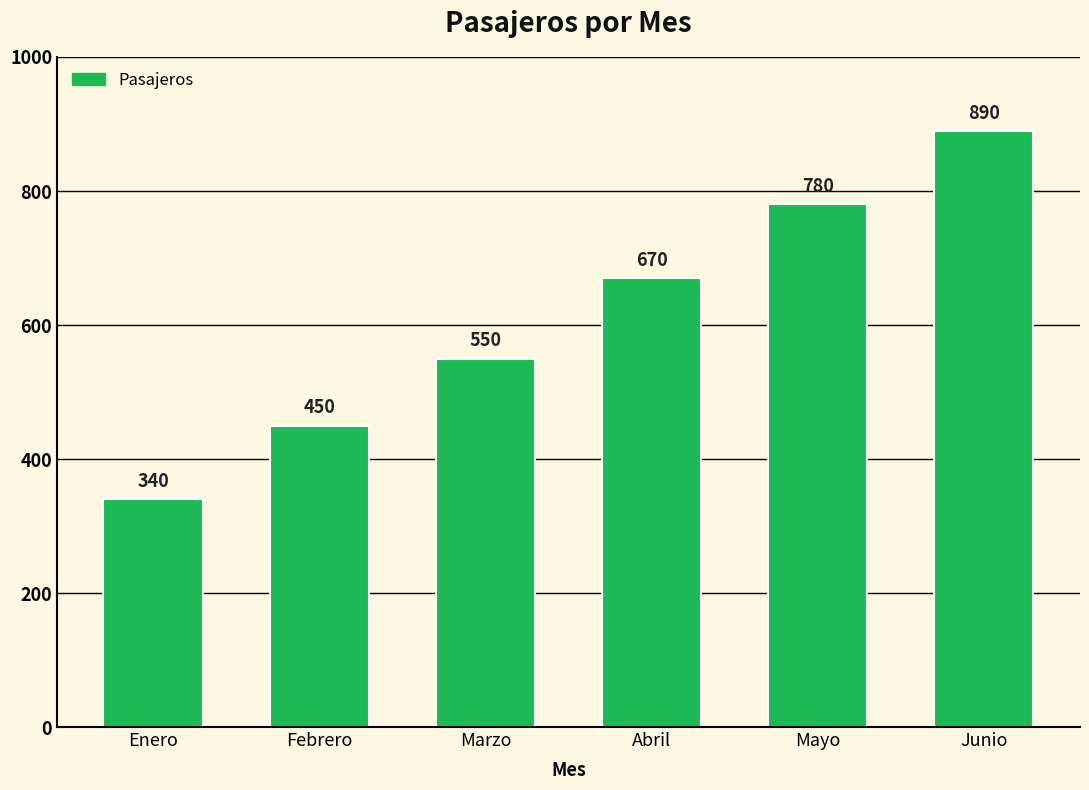

How many bars are there in total?

6